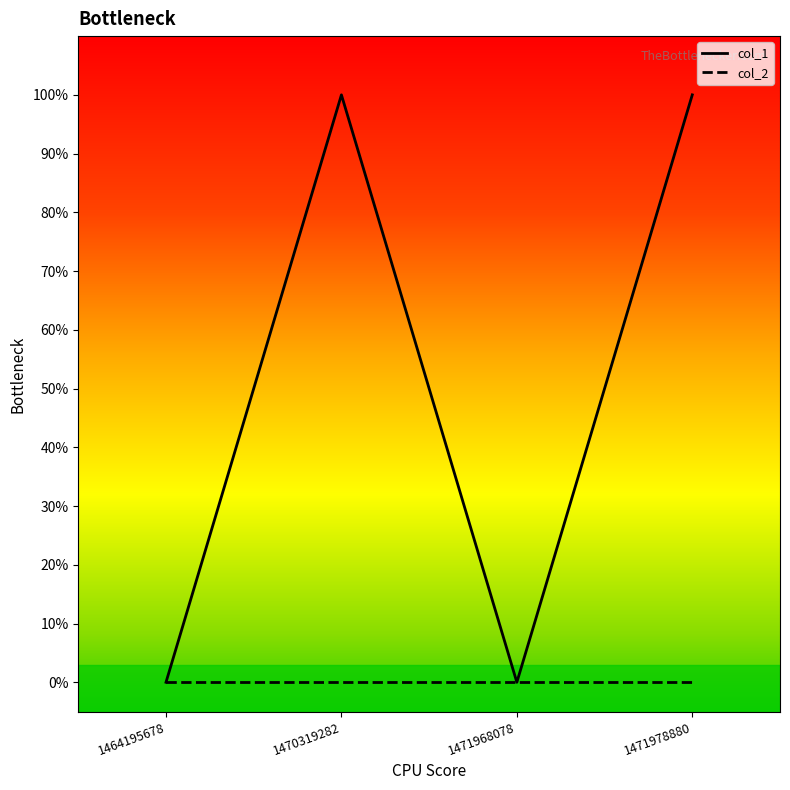

Which has a higher value, 1471978880 or 1471968078?

1471978880